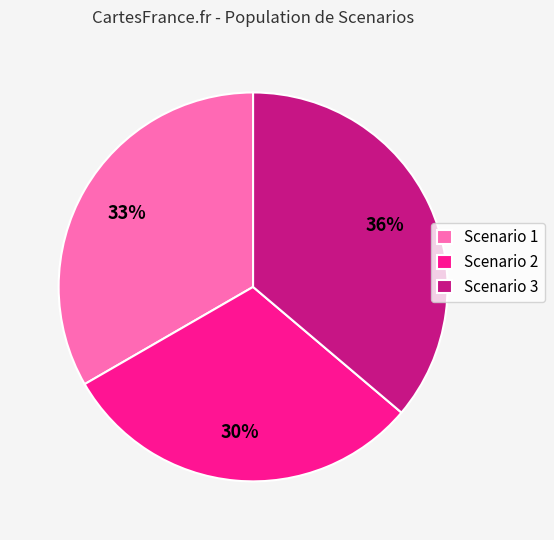

Approximately how many times larger is the value at Scenario 3 compared to Scenario 1?

1.1